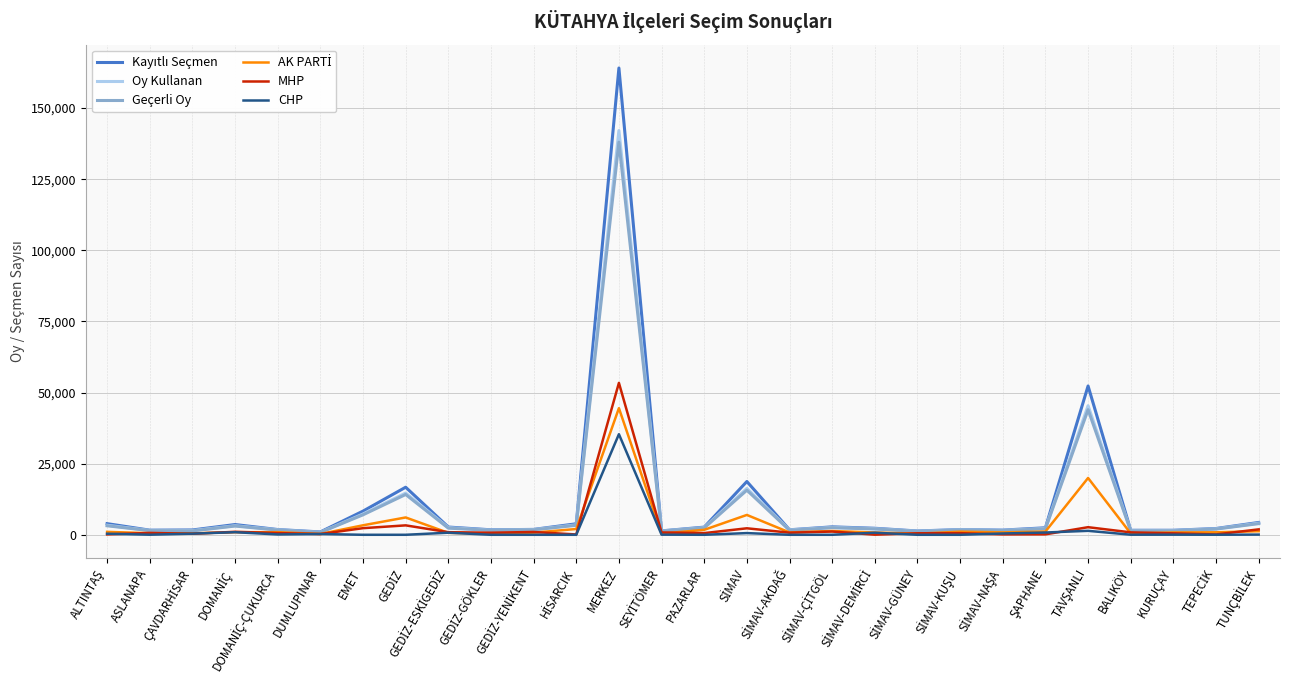

Is this an area chart (filled region under the line)?

No